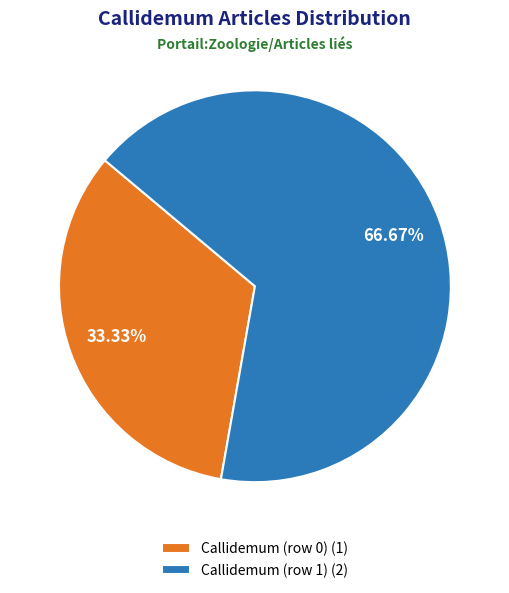

Is there any slice that represents more than half of the pie?

Yes